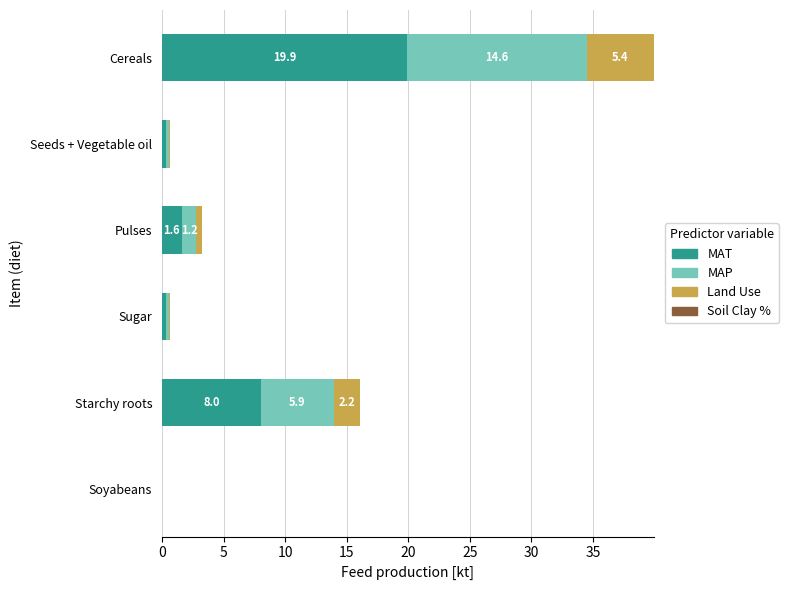

At which category is the sum across all series the highest?

Cereals